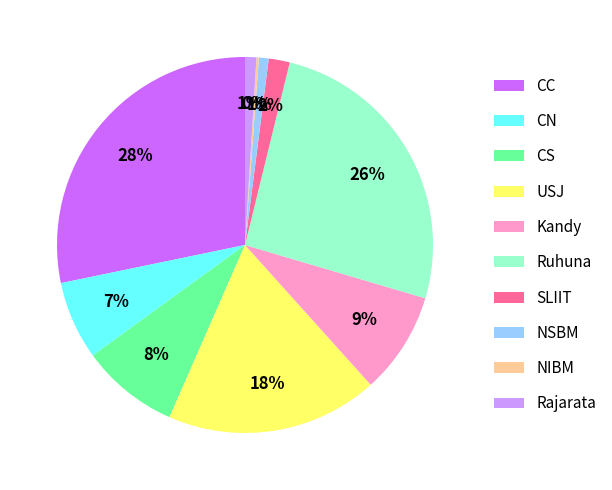

Is it true that Rajarata is 1% of the pie?

True